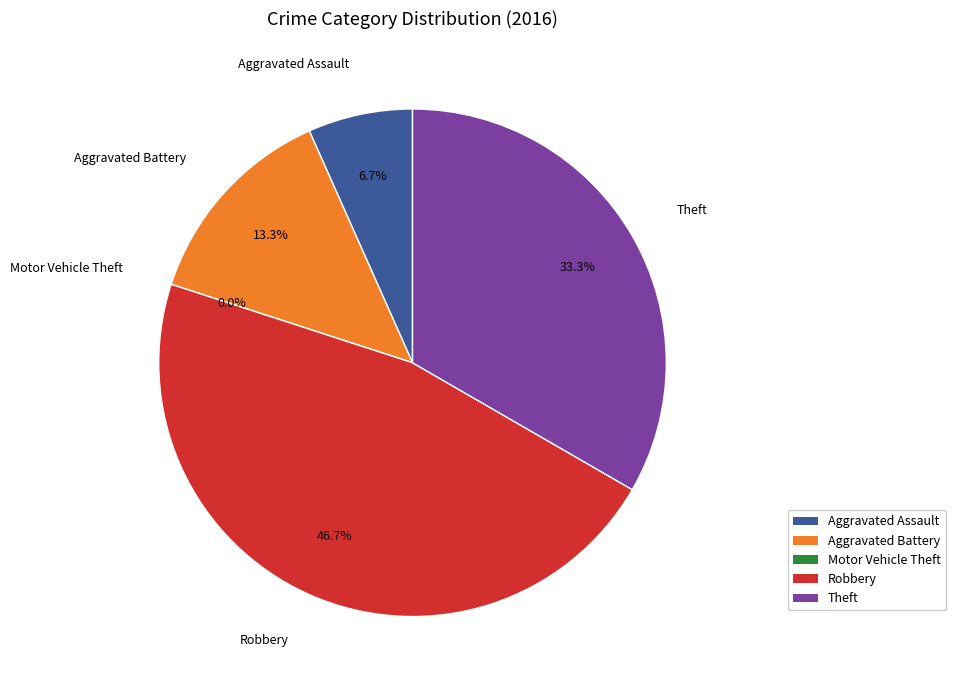

To the nearest percent, what is the average slice percentage?

20%